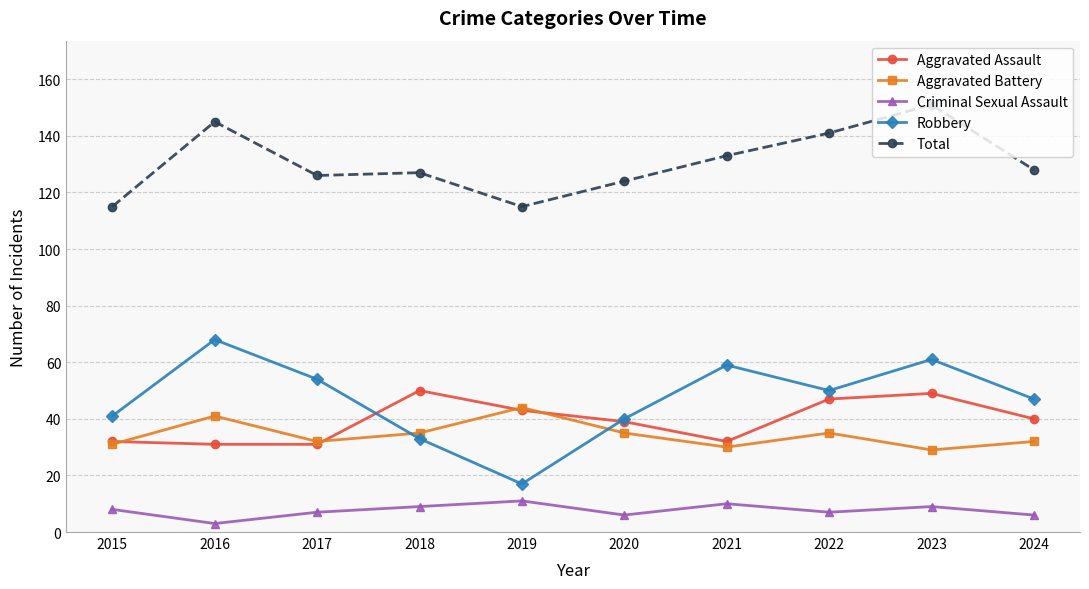

Which series changed the most between 2015 and 2024?

Total